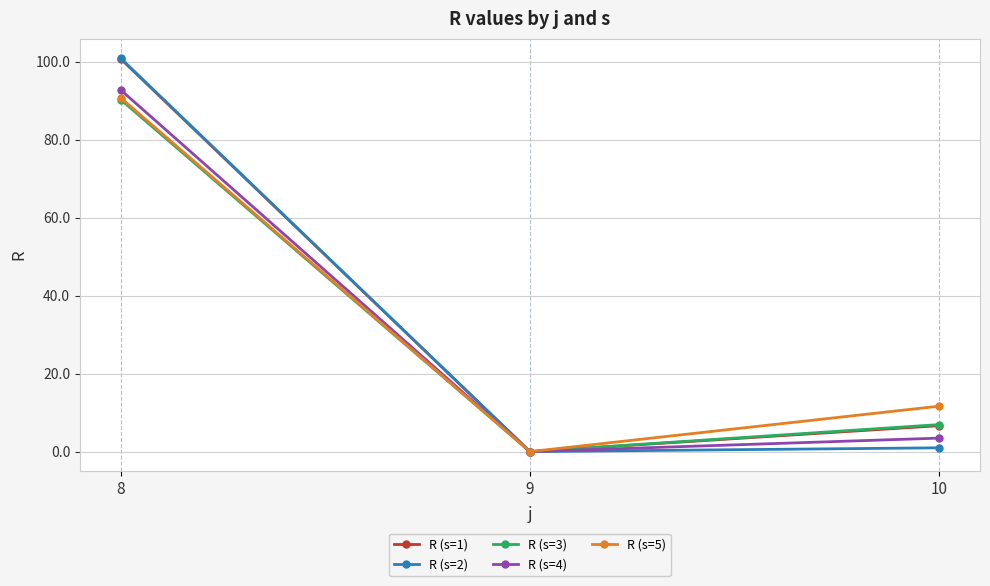

Which series has the largest range (max minus min)?

R (s=2)